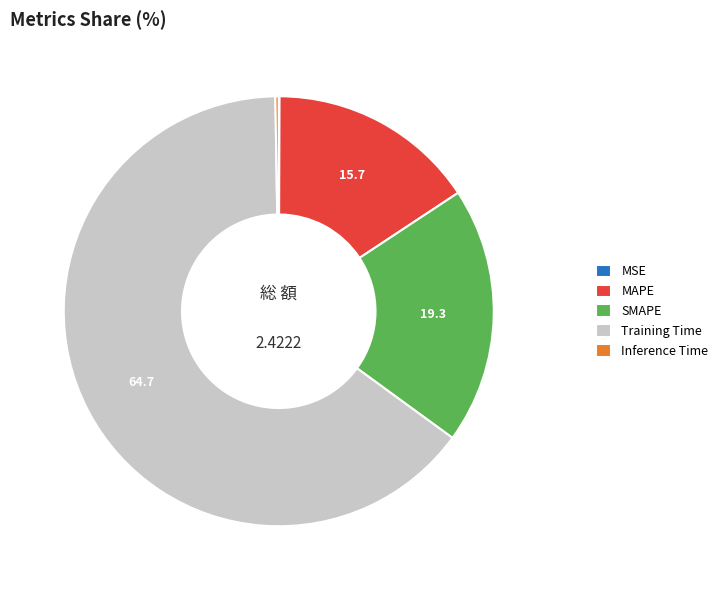

Which slice is the largest?

Training Time